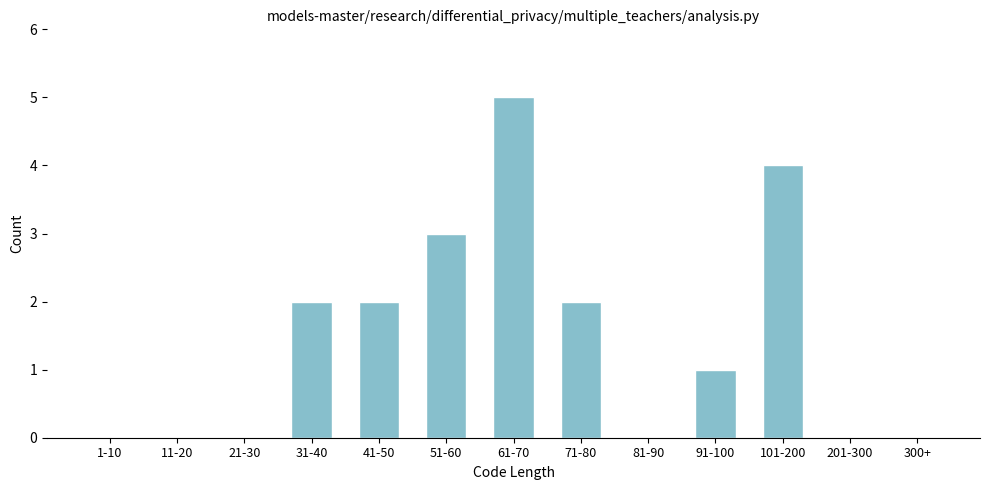

What is the greatest value displayed?

5